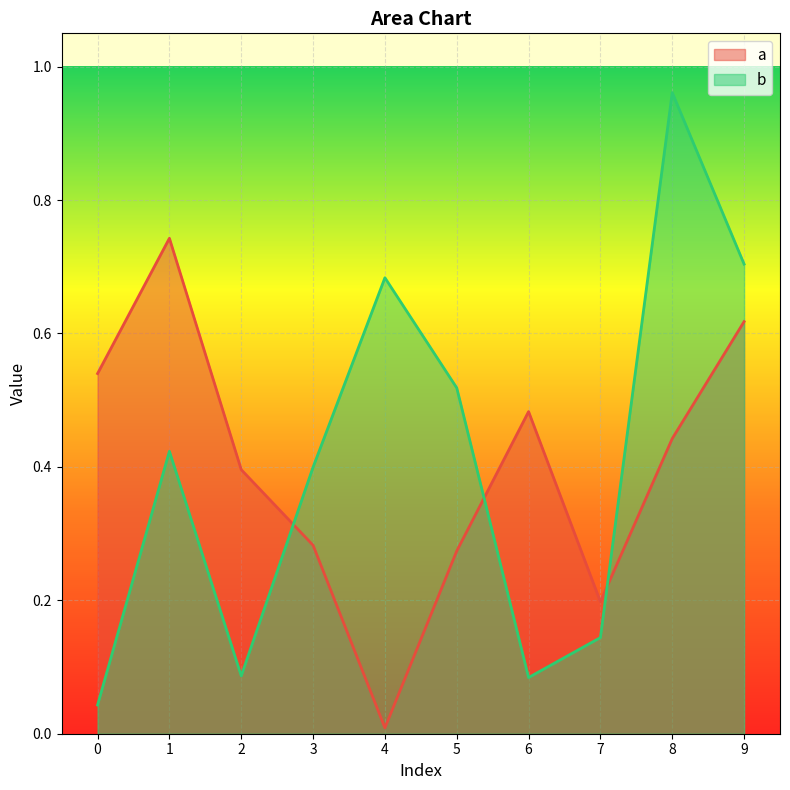

Reading left to right, extract all data points from this chart.

a: 0.5	0.7	0.4	0.3	0.0	0.3	0.5	0.2	0.4	0.6
b: 0.0	0.4	0.1	0.4	0.7	0.5	0.1	0.1	1.0	0.7